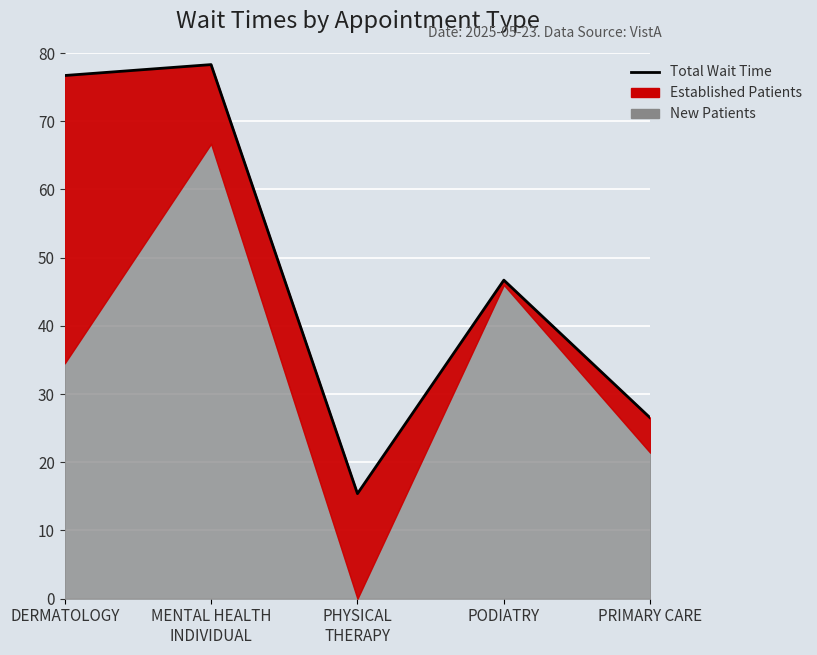

The EstablishedPatients series shows 1.0 at PODIATRY. True or false?

False